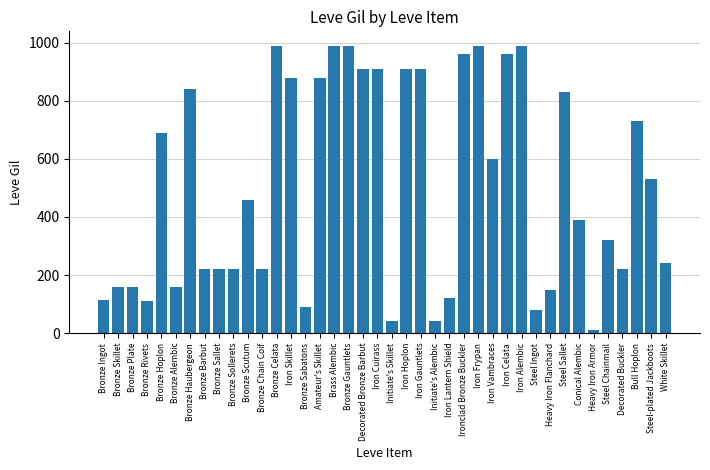

How many distinct data groups are displayed?

1